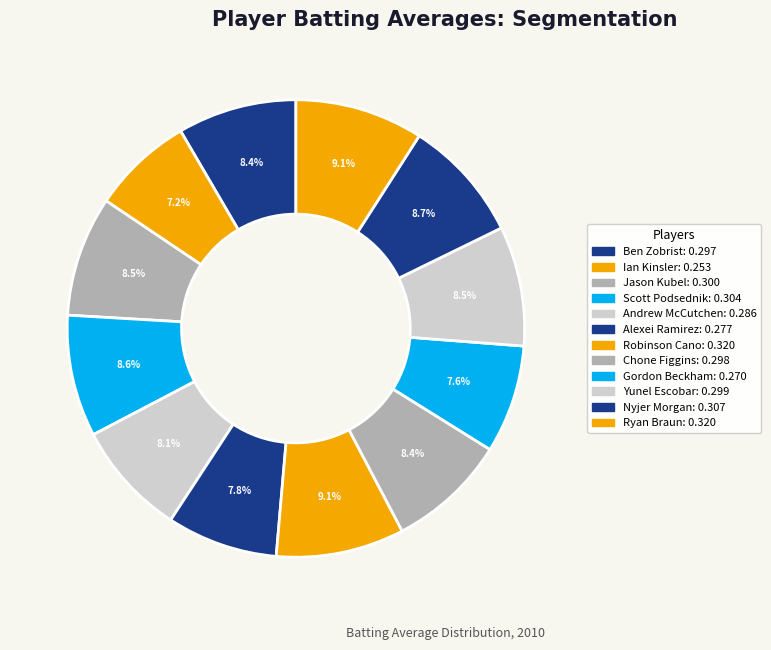

The Ian Kinsler slice represents 7% of the pie. True or false?

True